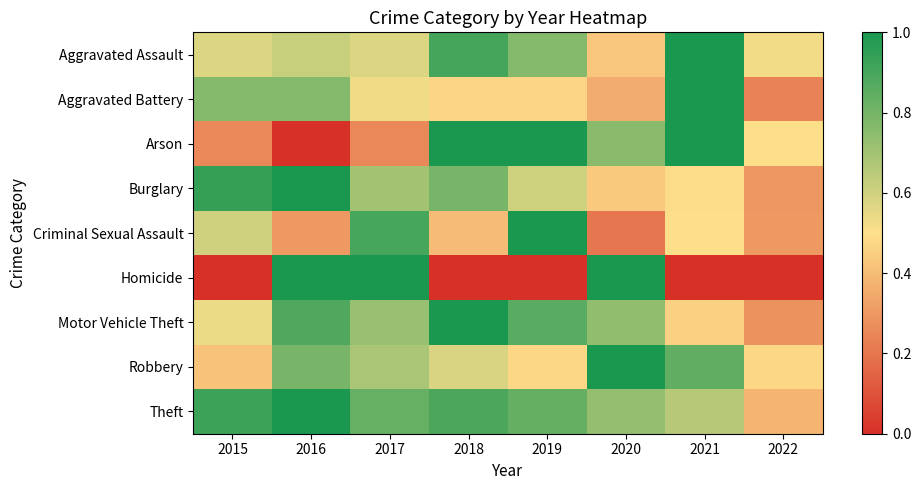

Which series changed the most between 2017 and 2020?

Criminal Sexual Assault